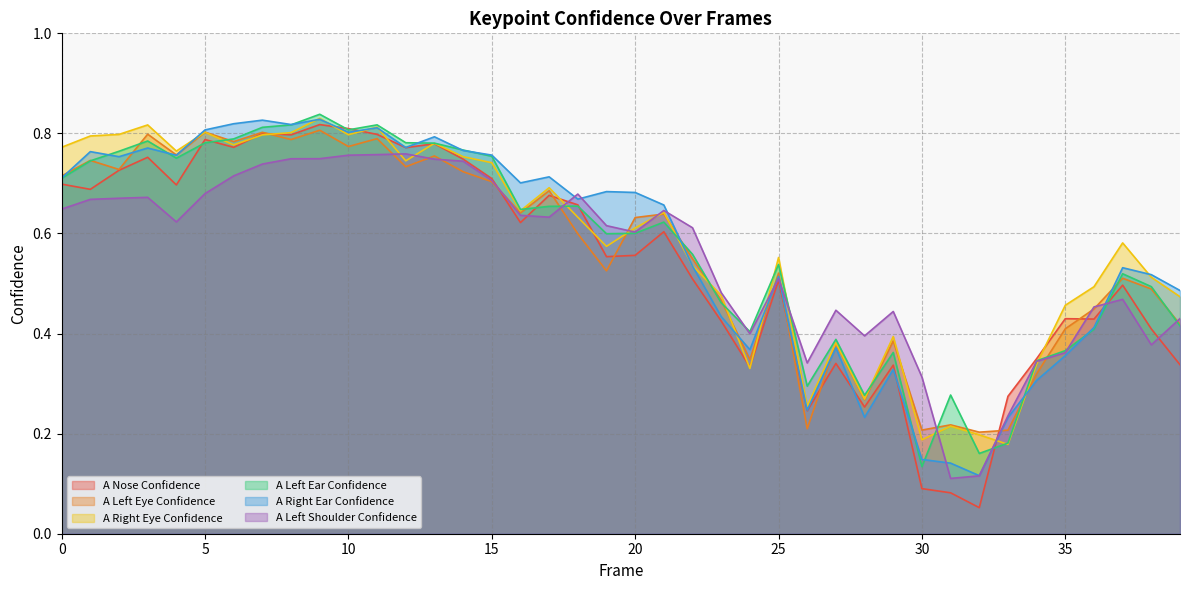

What is the spread (max minus min) of values at 28?

0.2